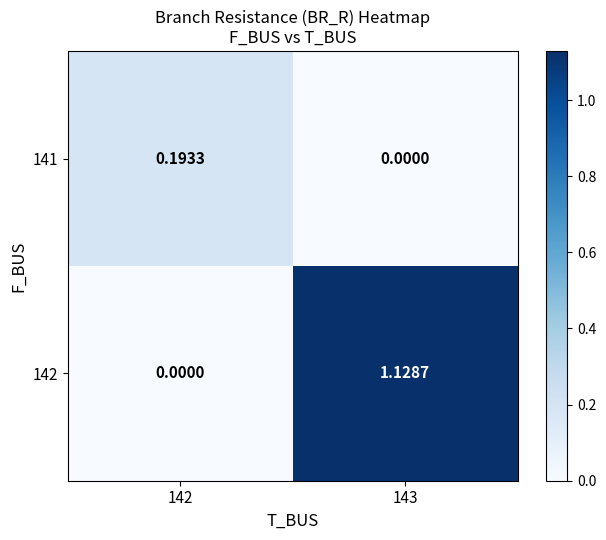

Is the value of 142 at 143 greater than the value of 141 at 142?

Yes